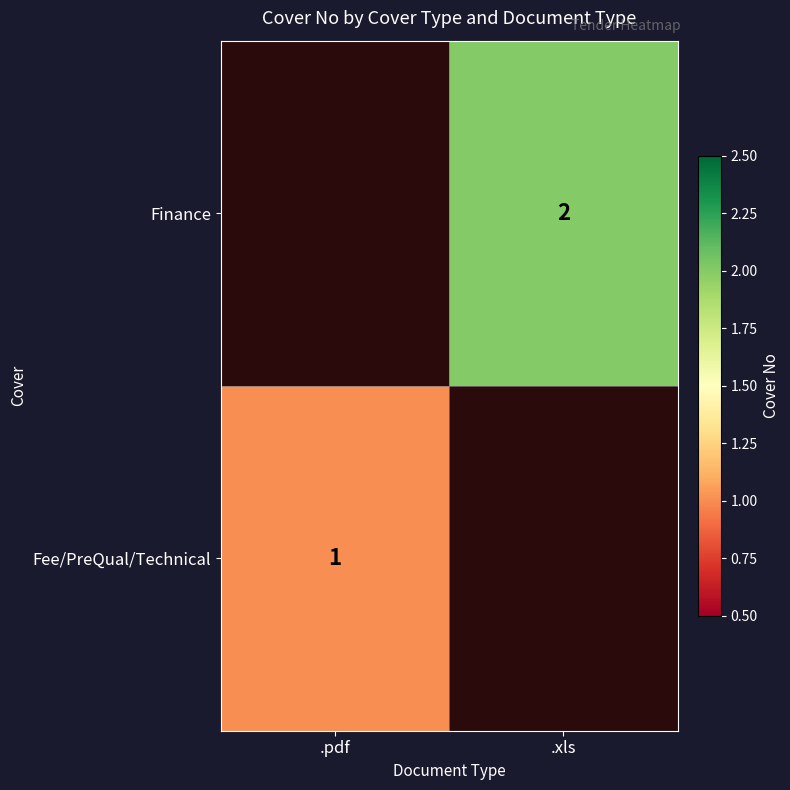

Is the value of Fee/PreQual/Technical at .pdf greater than the value of Finance at .xls?

No